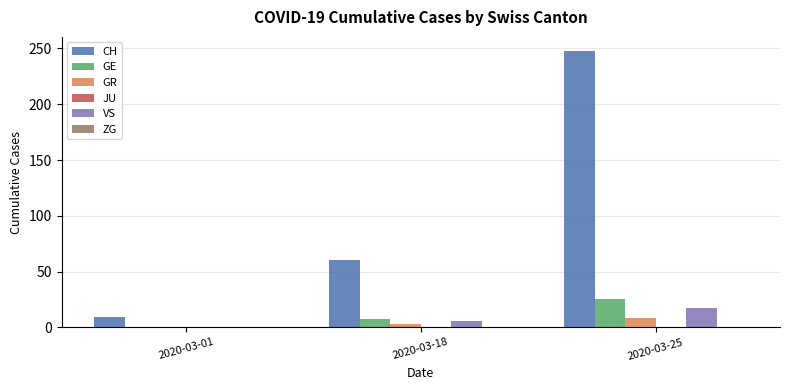

How many series are shown in this chart?

4